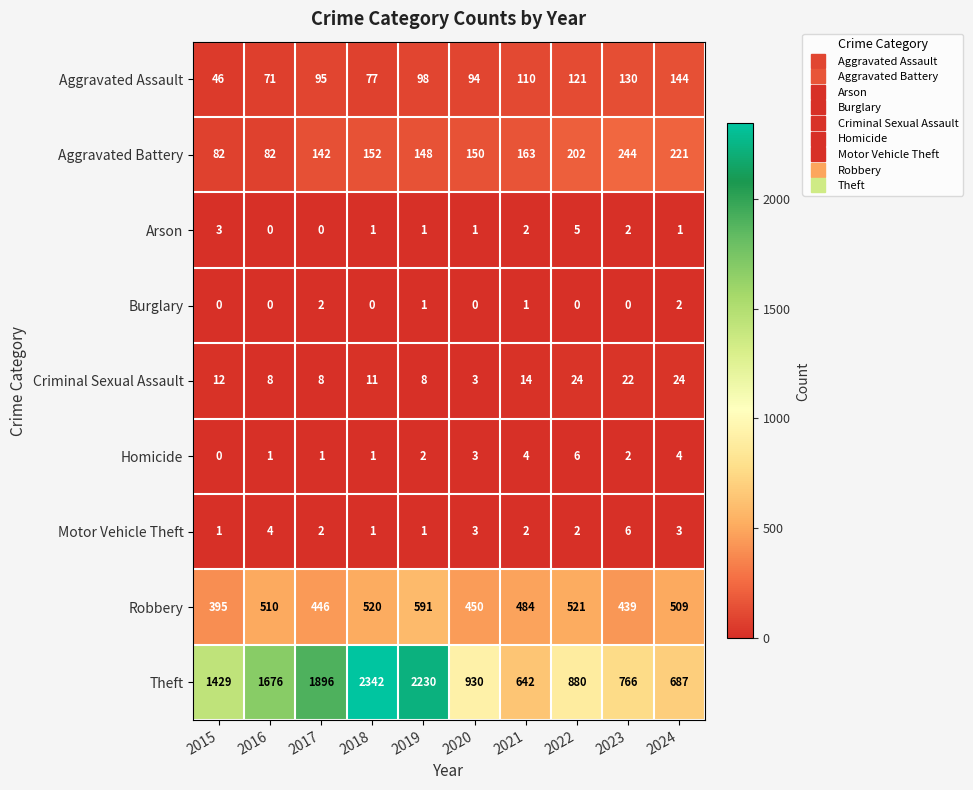

What is the highest value of the Aggravated Assault series?

144